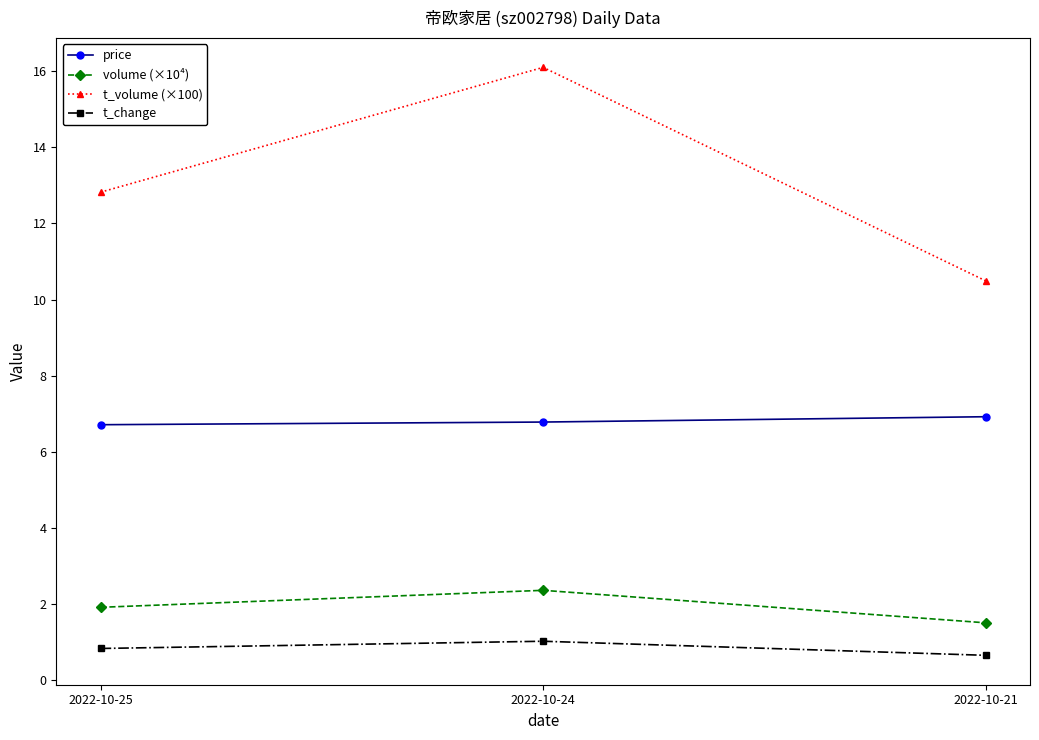

At how many categories does at least one series exceed 11?

2